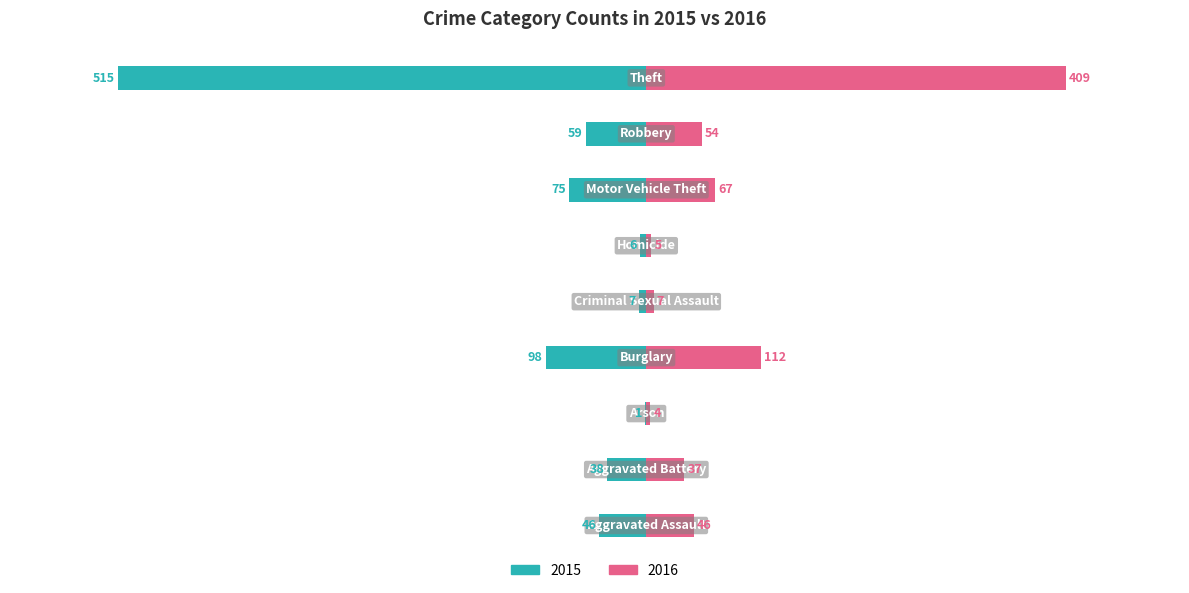

Which series has the largest range (max minus min)?

2015